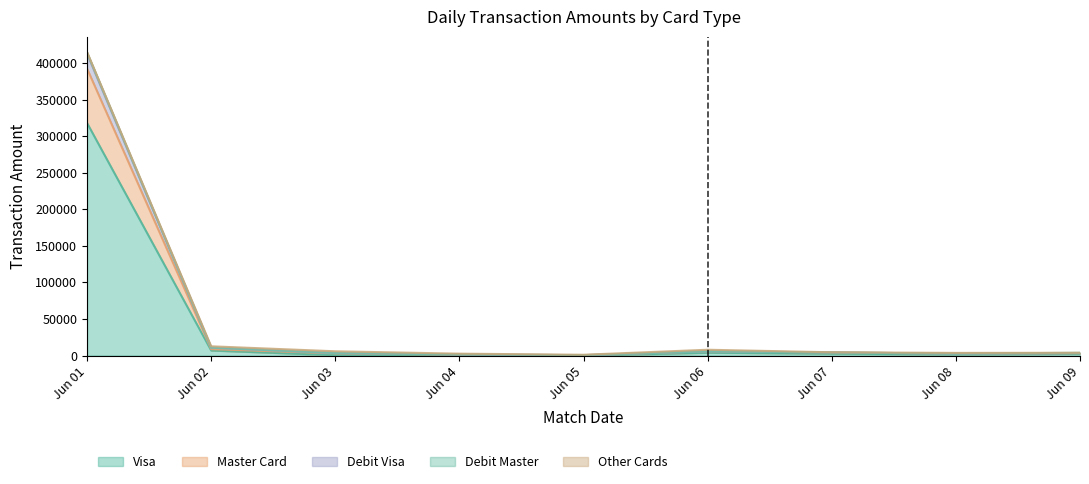

At which category is the sum across all series the highest?

Jun 01